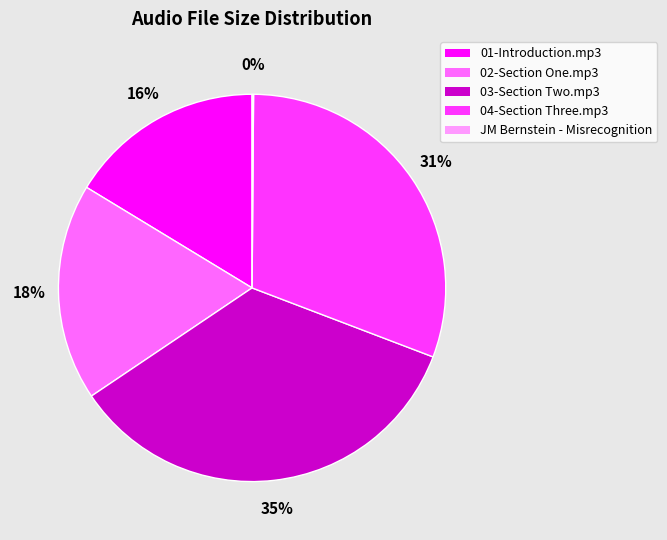

Is there any slice that represents more than half of the pie?

No